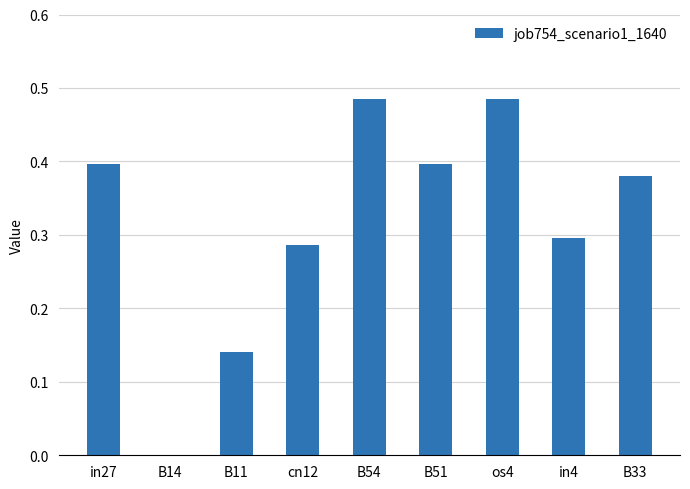

What is the change in value from B14 to cn12?

+0.3